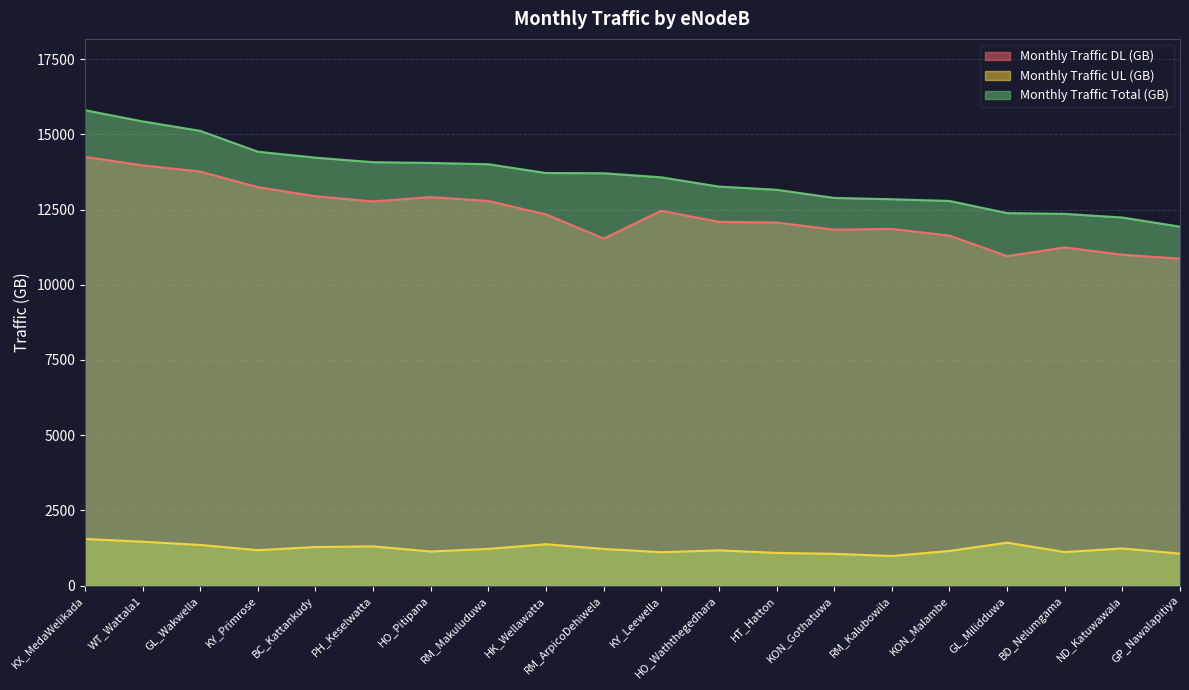

What is the smallest value displayed?

984.9